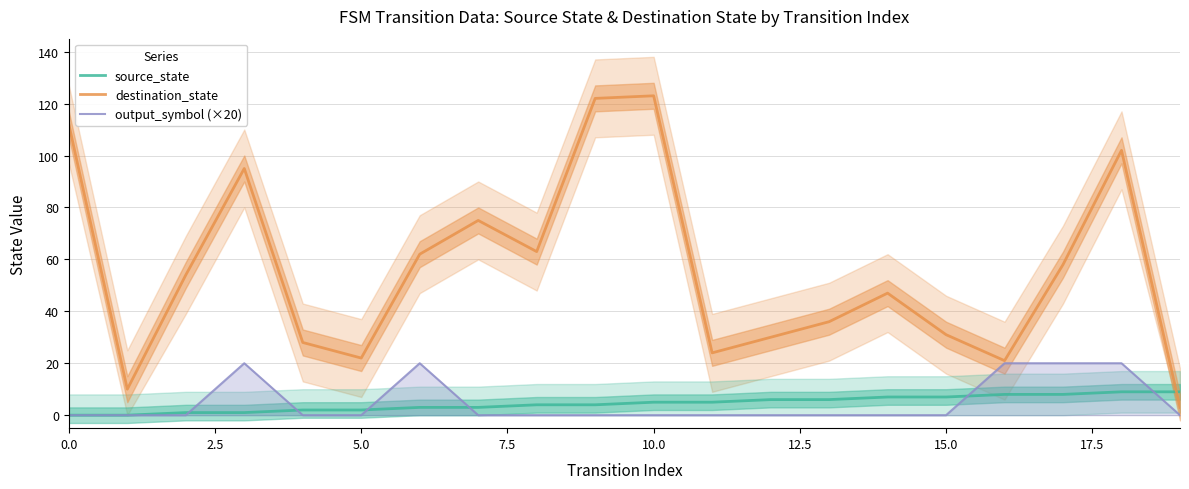

What is the sum of all source_state values?

90